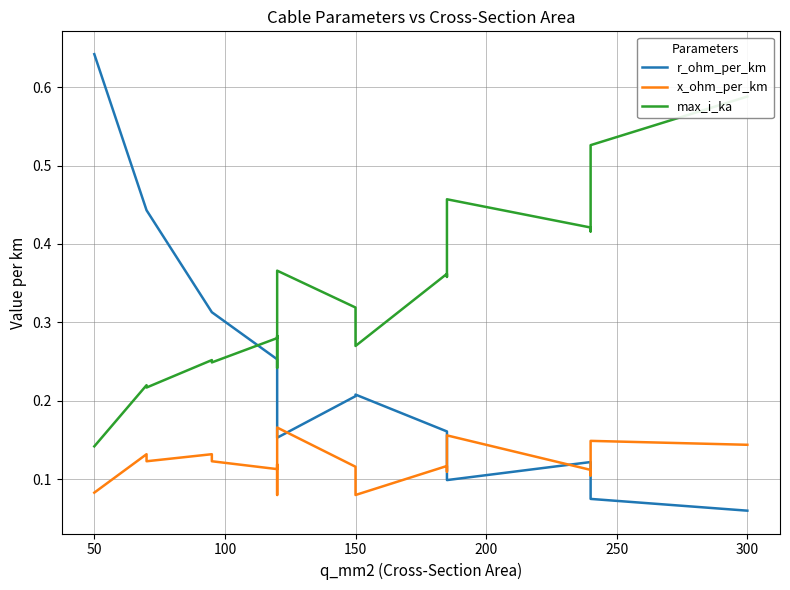

List the series in order of their overall mean, highest first.

max_i_ka, r_ohm_per_km, x_ohm_per_km